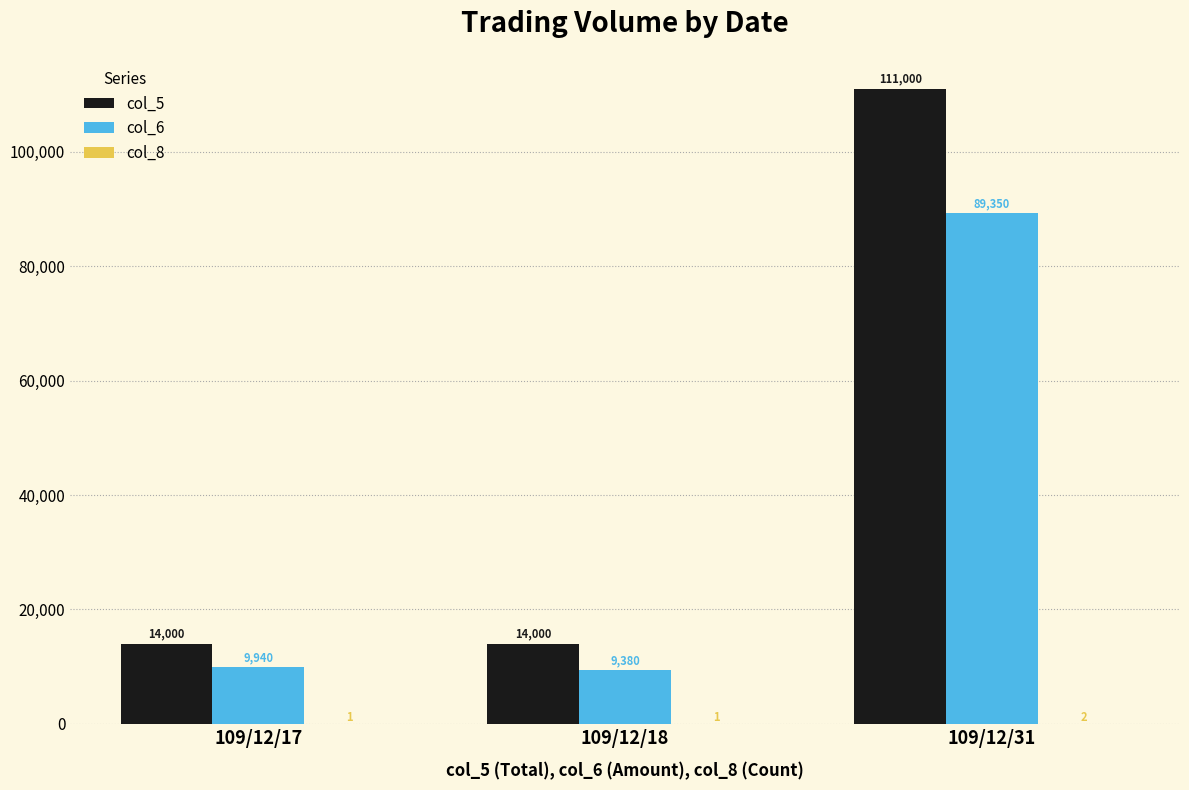

What is the maximum value for col_5?

111000